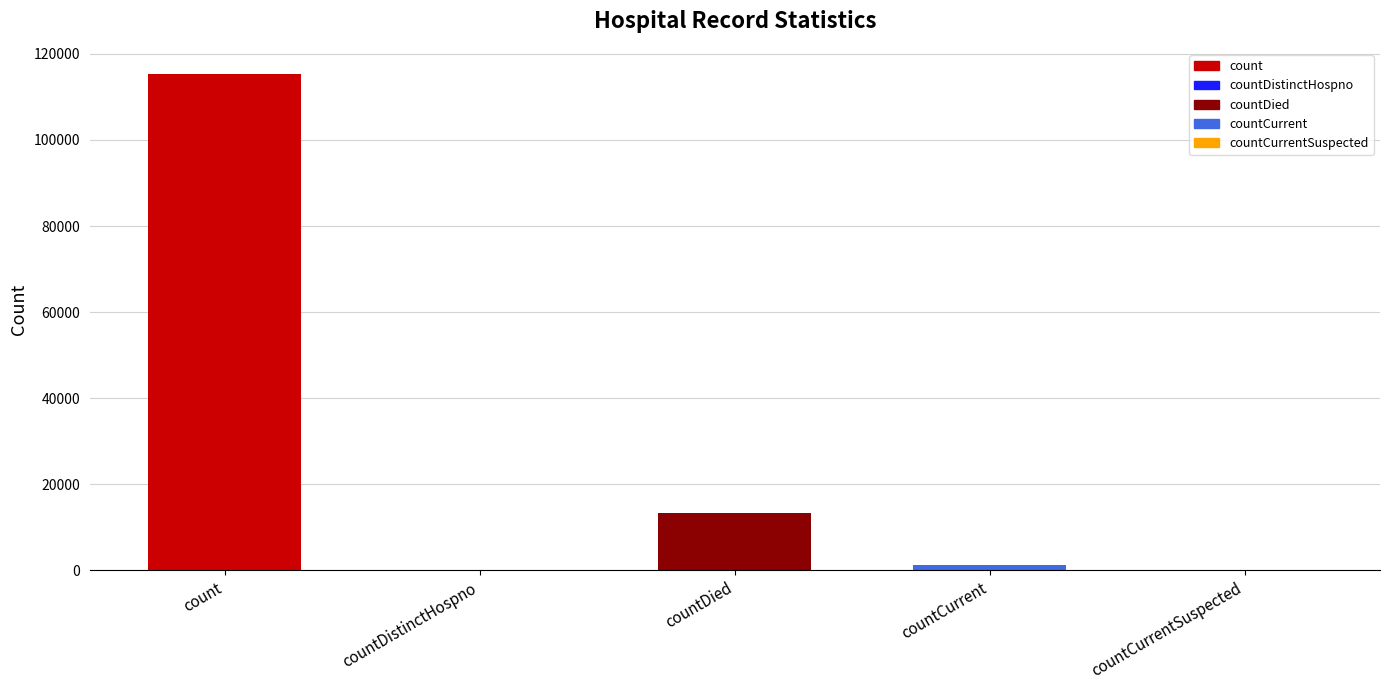

What is the sum of all values?

130105